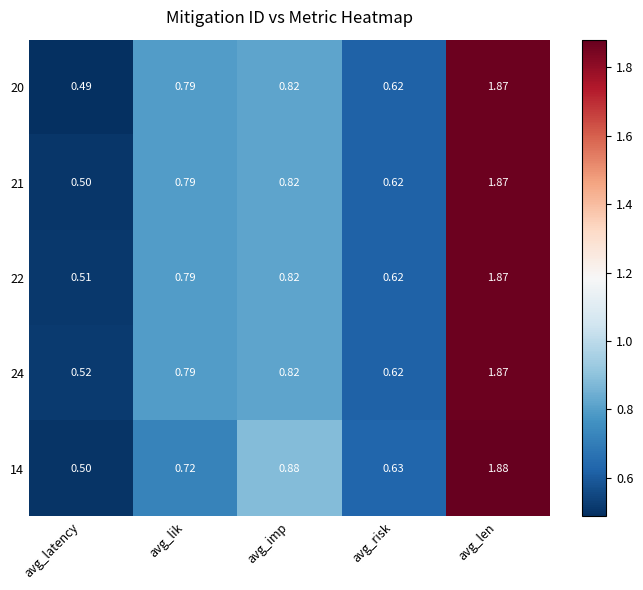

Where is 14 nearest to the value 1?

avg_imp